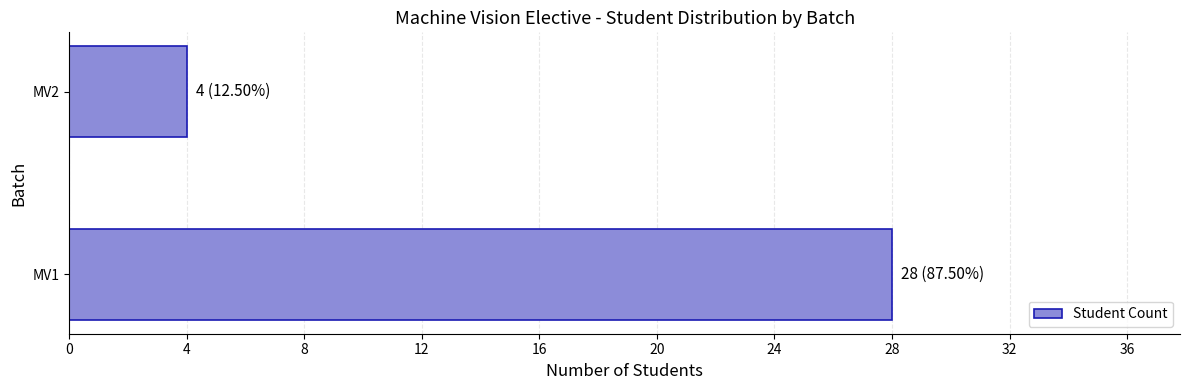

How many bars are there in total?

2